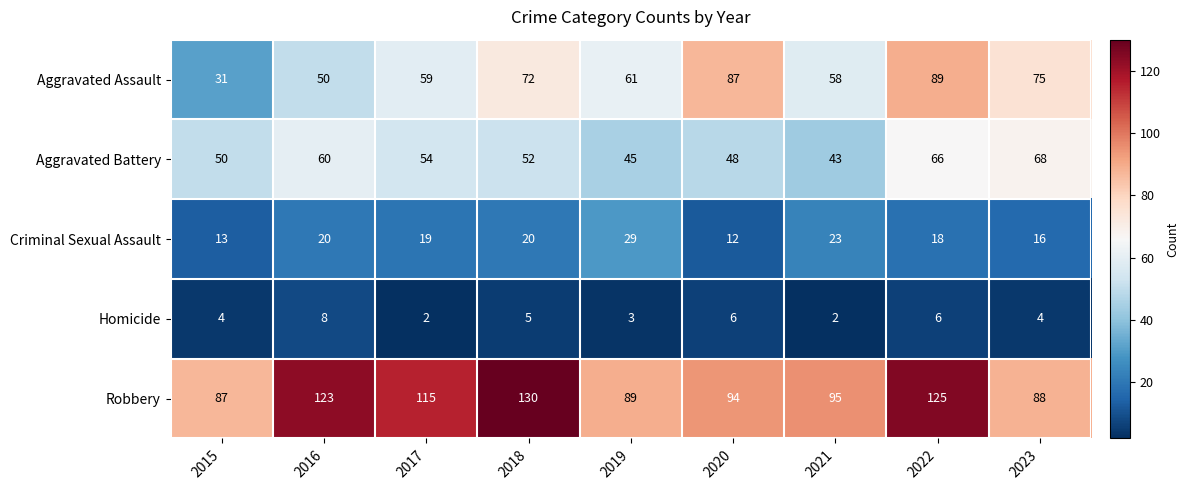

Which series has the largest total across all categories?

Robbery